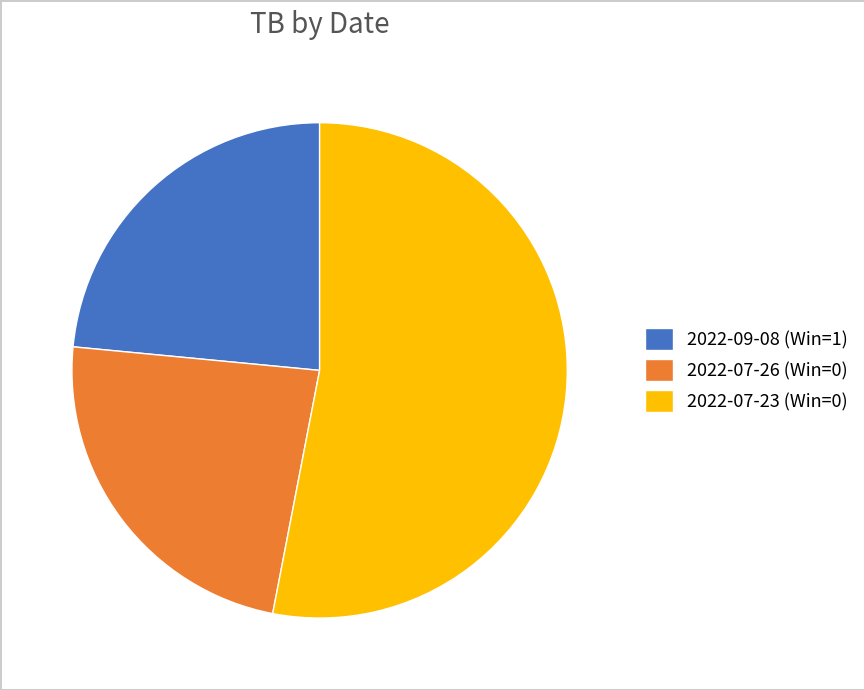

What is the largest slice in the pie chart?

2022-07-23 (Win=0)